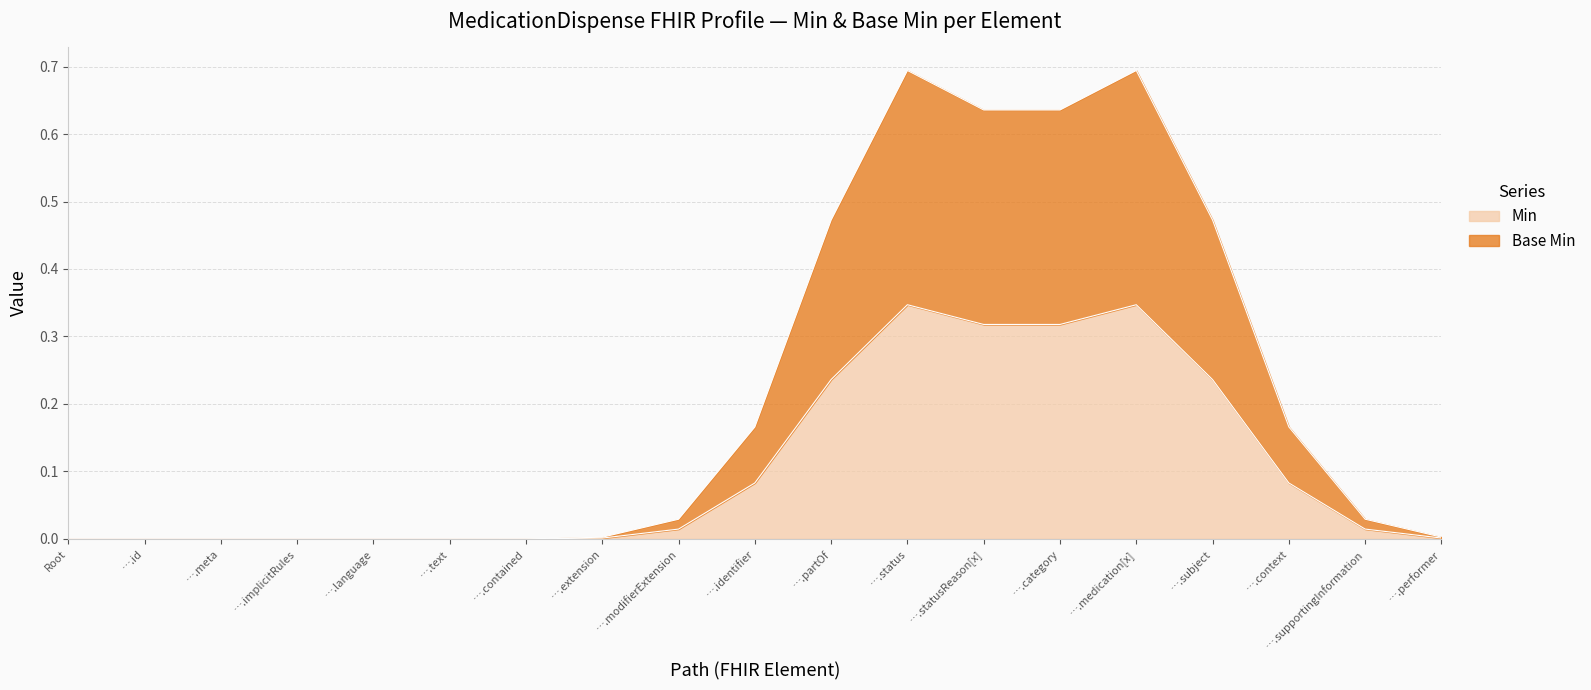

What is the label of the 5th point from the left?

MedicationDispense.language